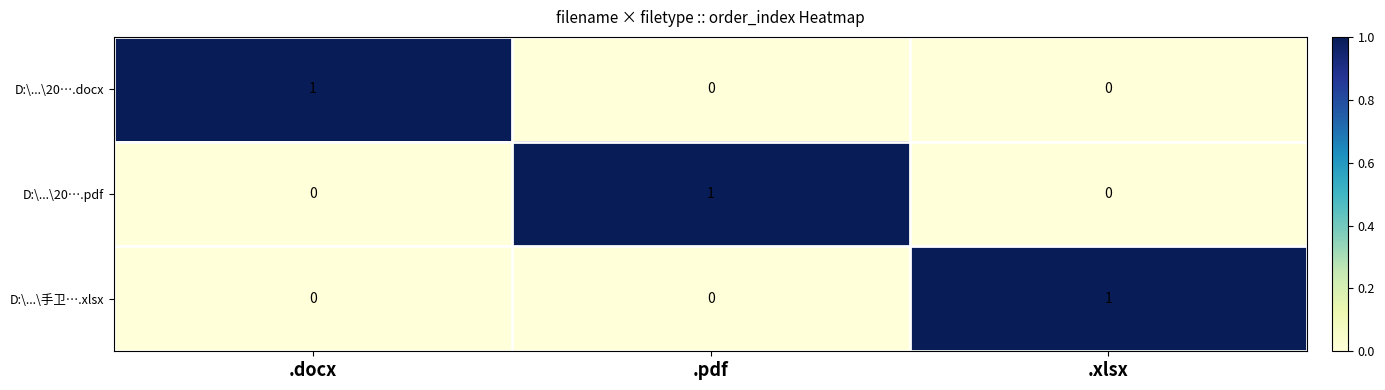

What is the total value across all series at .xlsx?

1